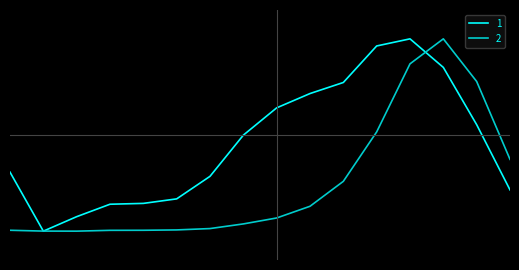

Does the chart display data point markers on the line(s)?

No